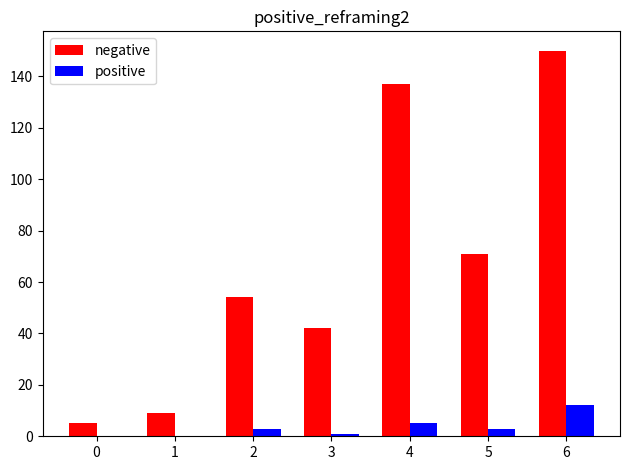

Which series has the widest spread of values?

negative